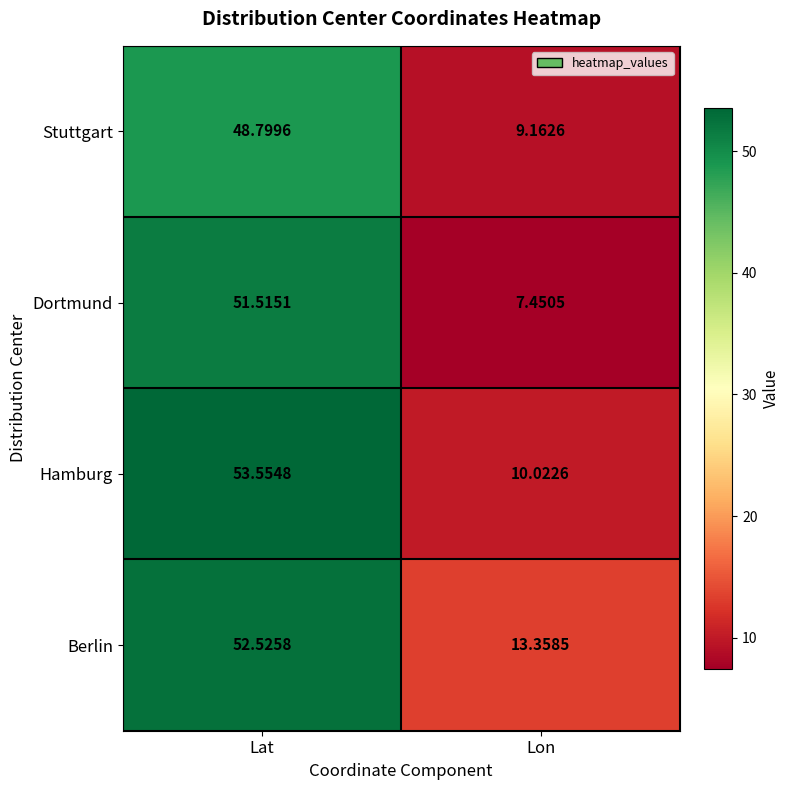

Which label corresponds to the smallest value in the chart?

Lon